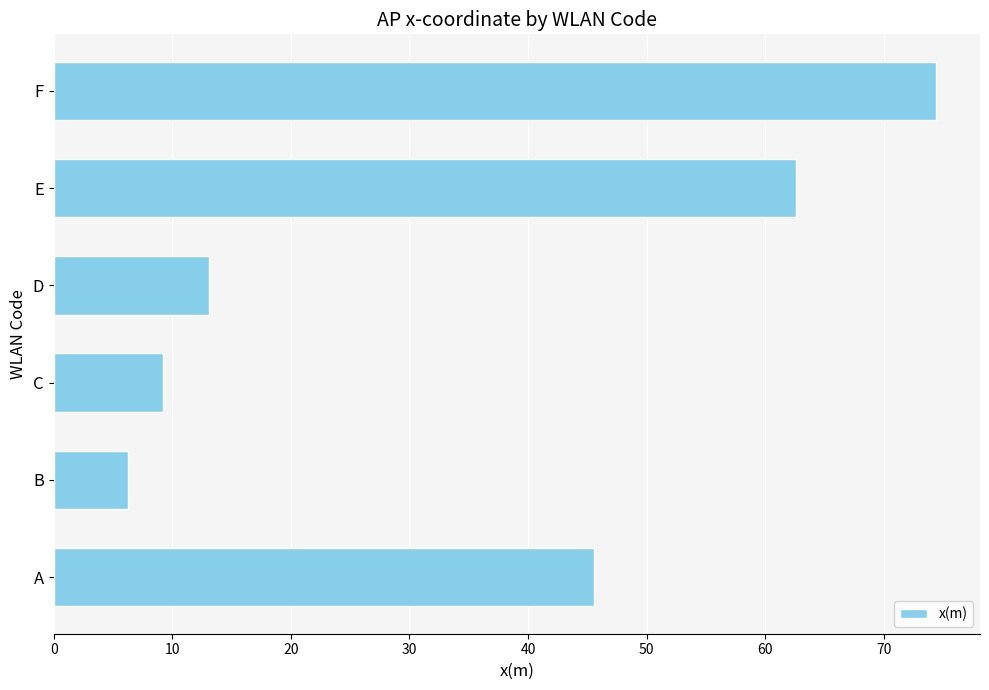

Which label corresponds to the largest value in the chart?

F